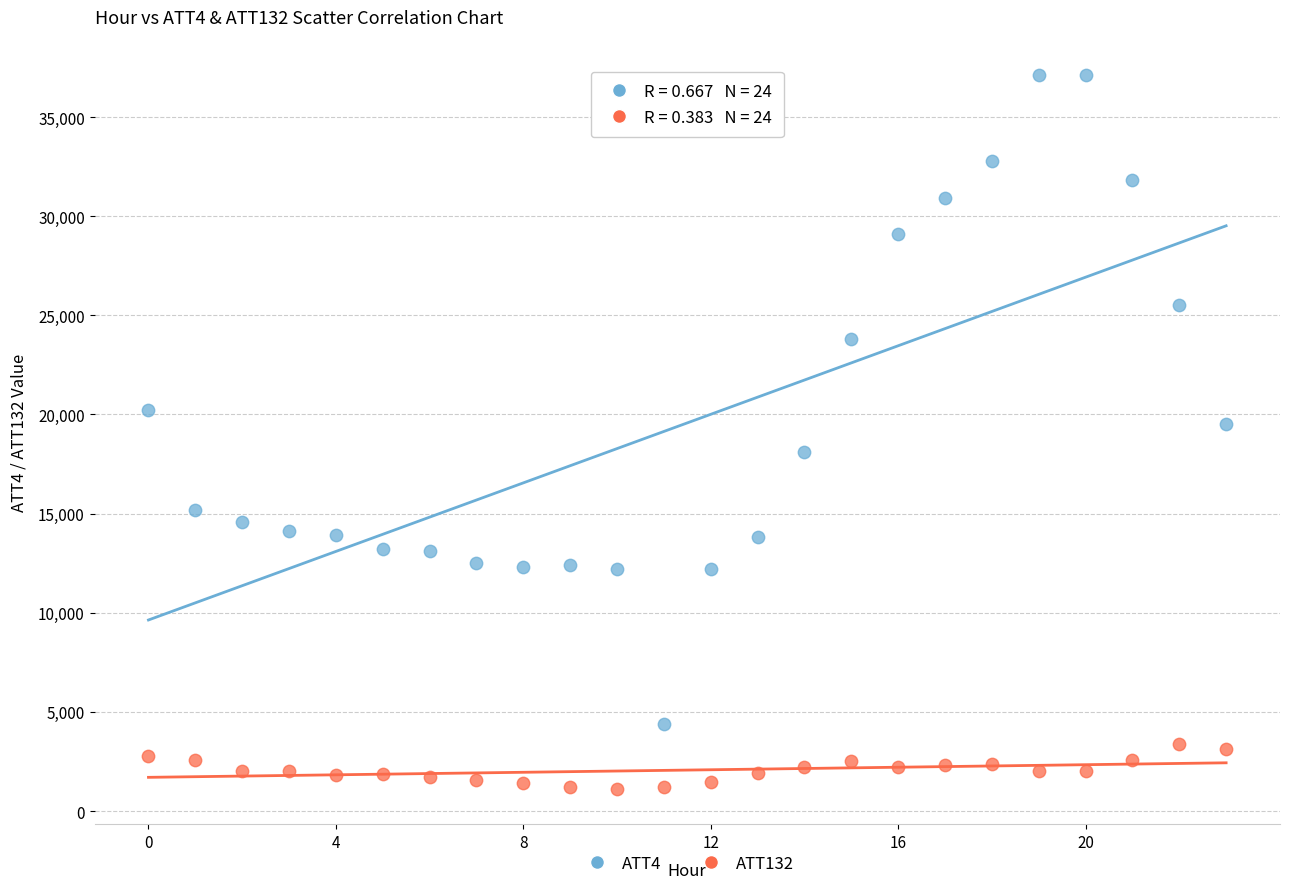

Which series contains the lowest Y value?

ATT132